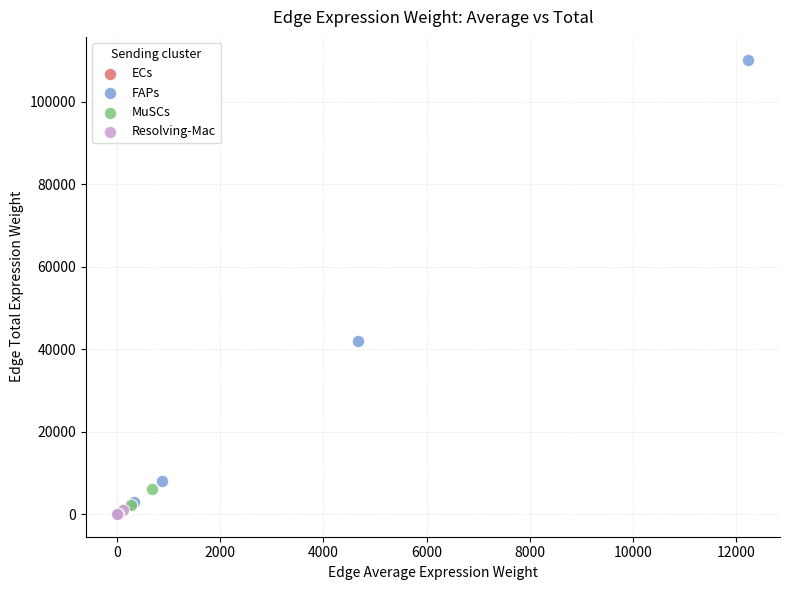

Which series contains the highest Y value?

FAPs